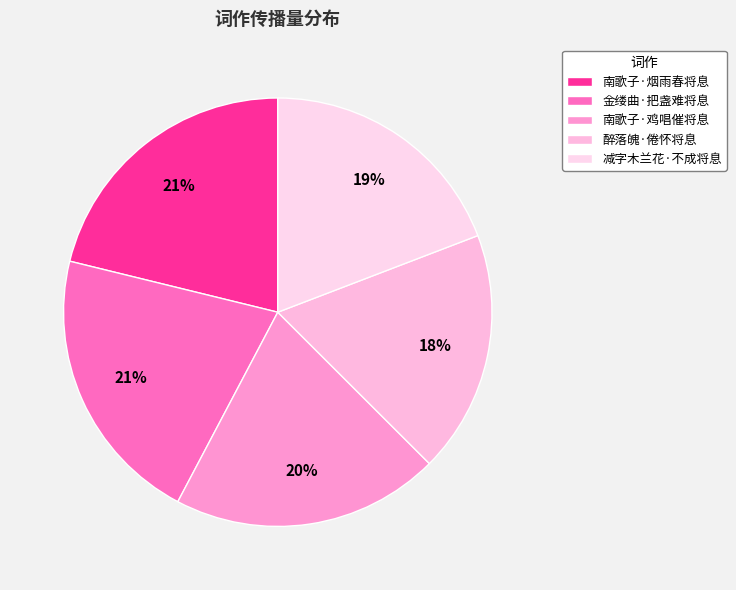

Is it true that 南歌子·烟雨春将息 is 27% of the pie?

False